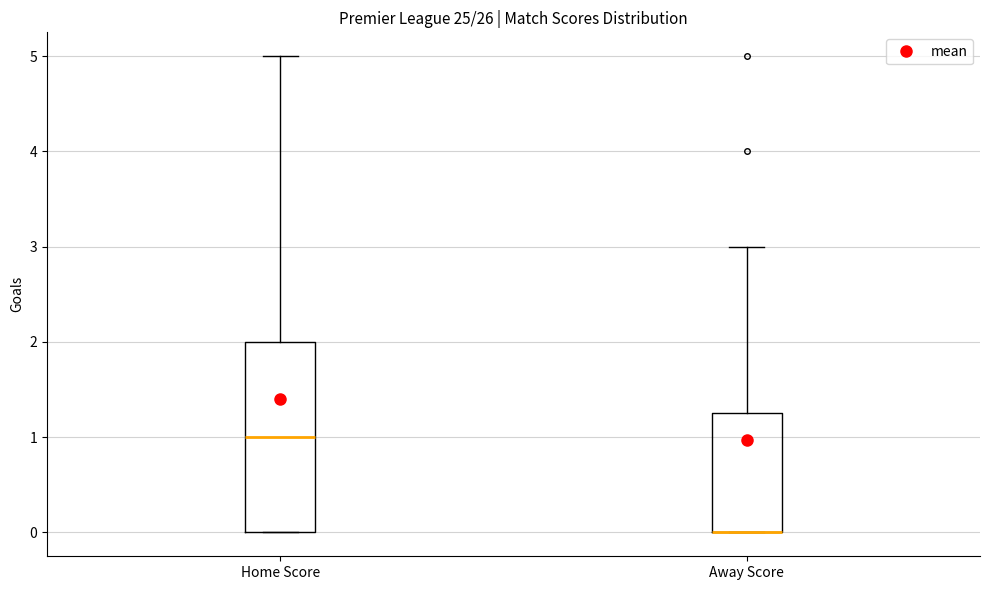

Comparing the boxes themselves (not the whiskers), which one is the tallest?

Home Score